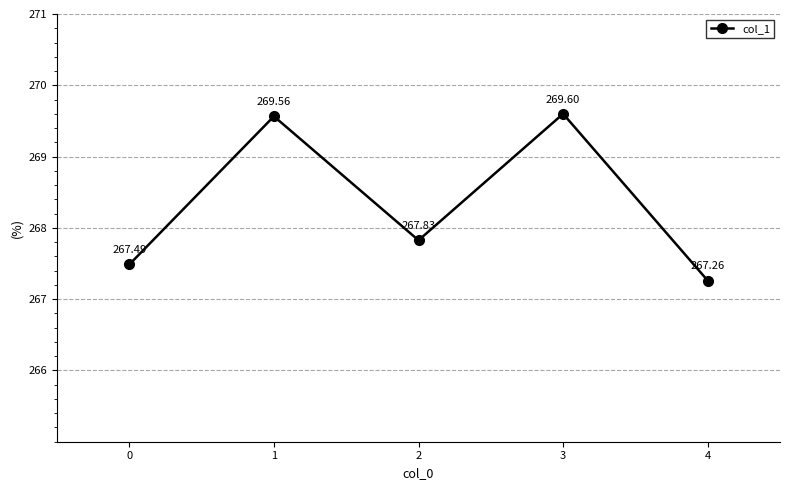

Count the number of data series in this chart.

1